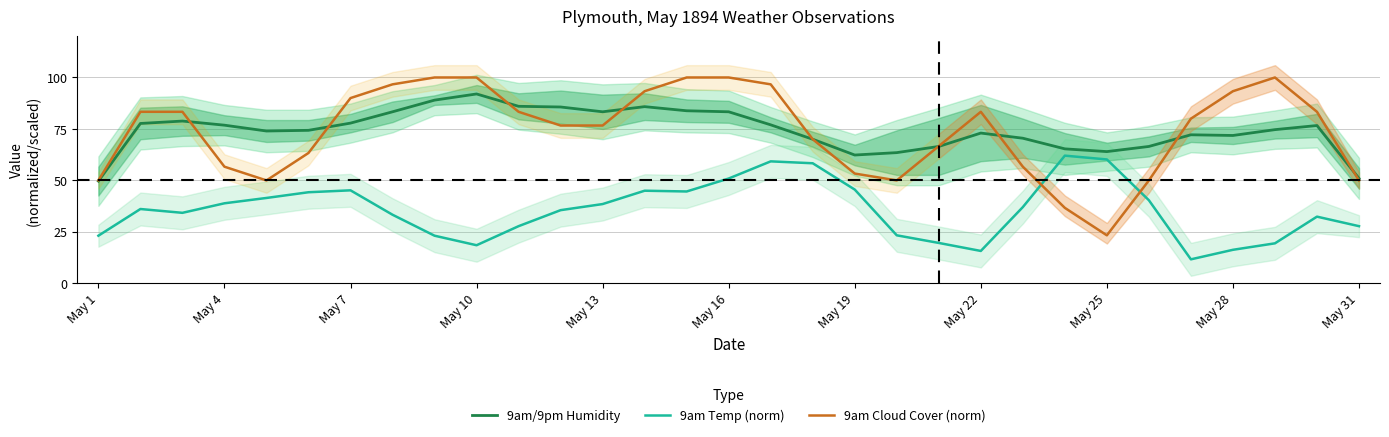

How many lines are shown in the chart?

3